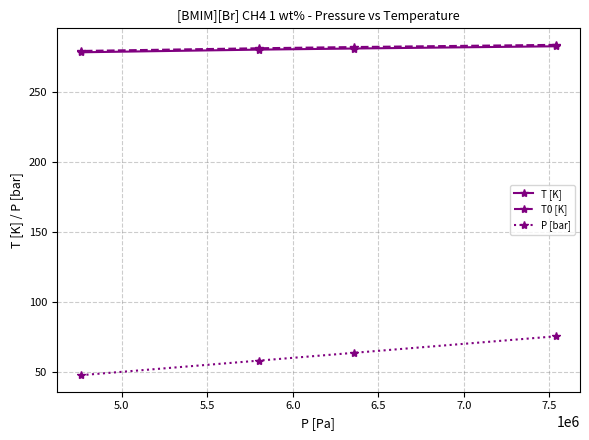

List the series in order of their peak value, highest first.

T0 [K], T [K], P [bar]